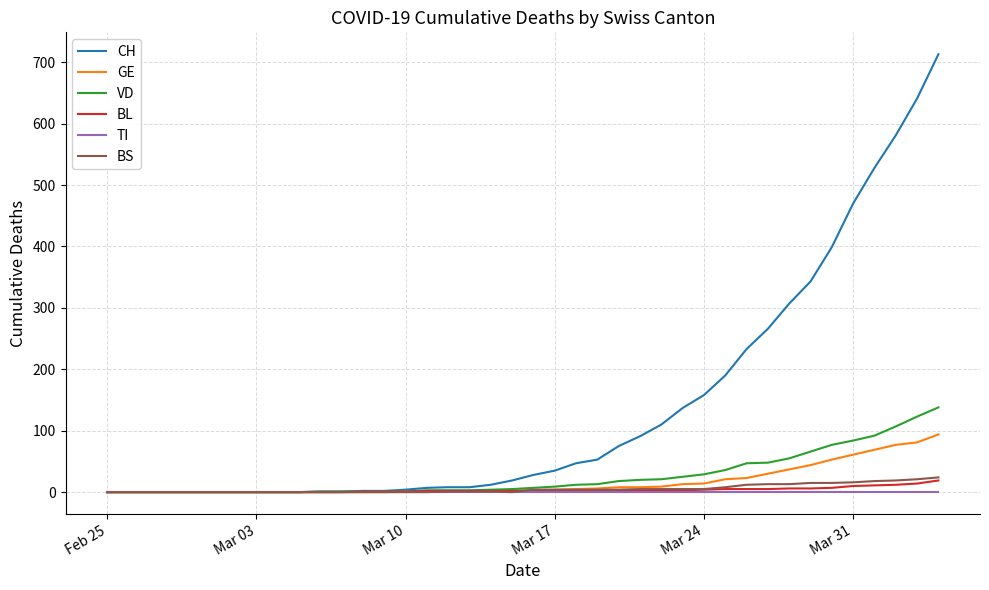

At how many categories does at least one series exceed 183?

11